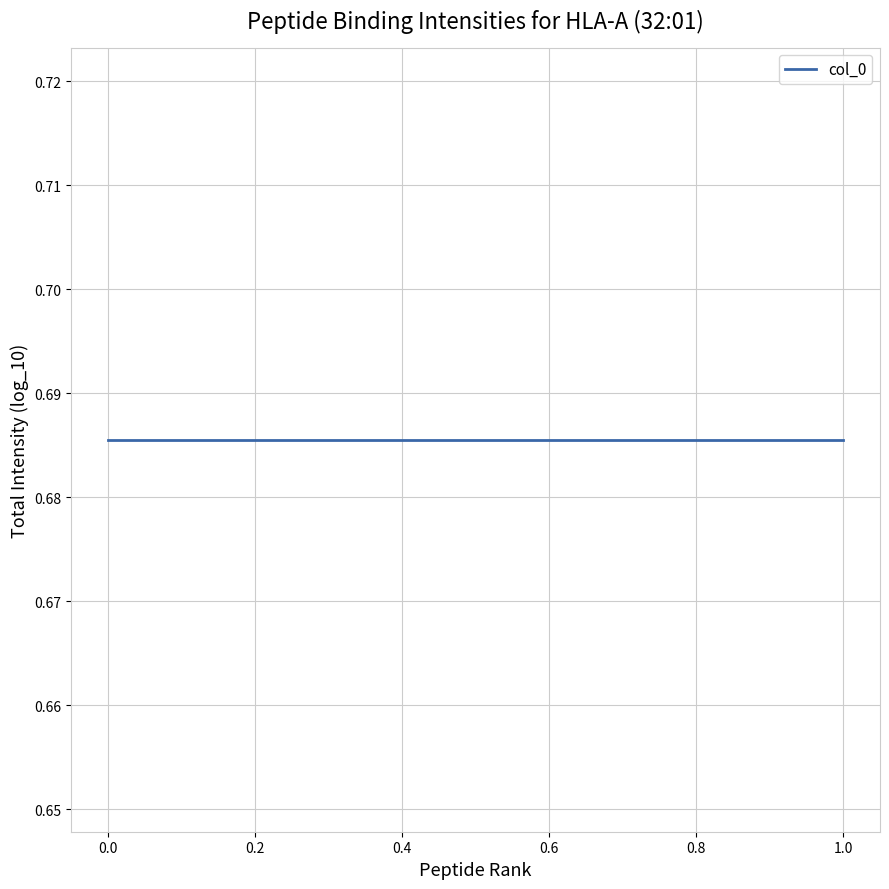

What is the value of the col_0 point at the 4th from the left?

0.7